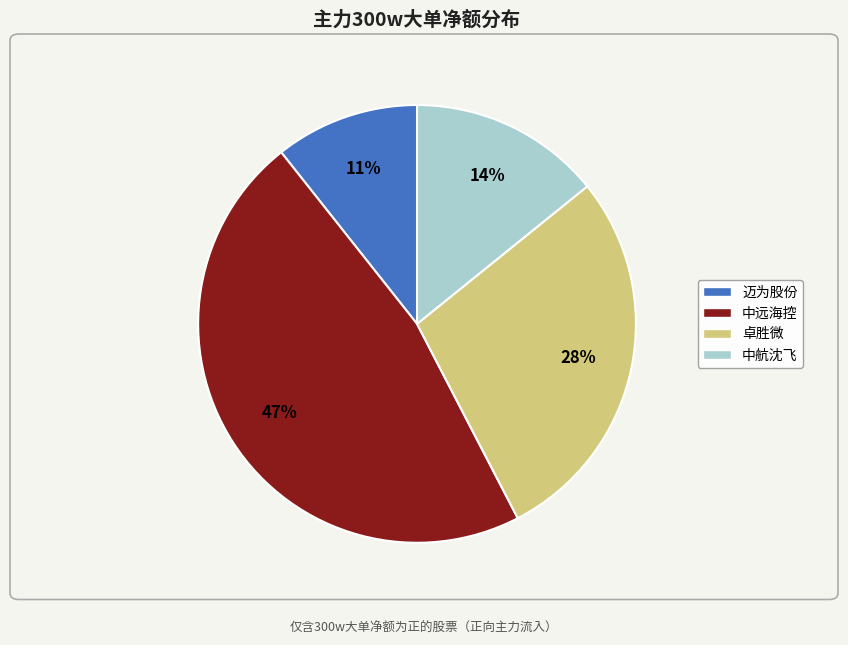

Does any single category account for the majority?

No